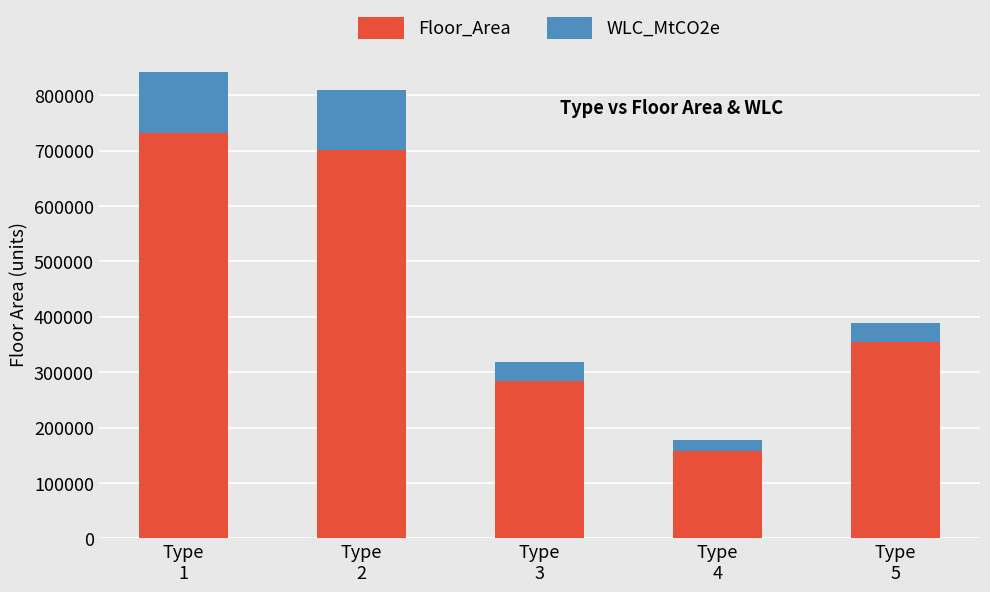

Are the bars grouped side by side (vs. stacked)?

No